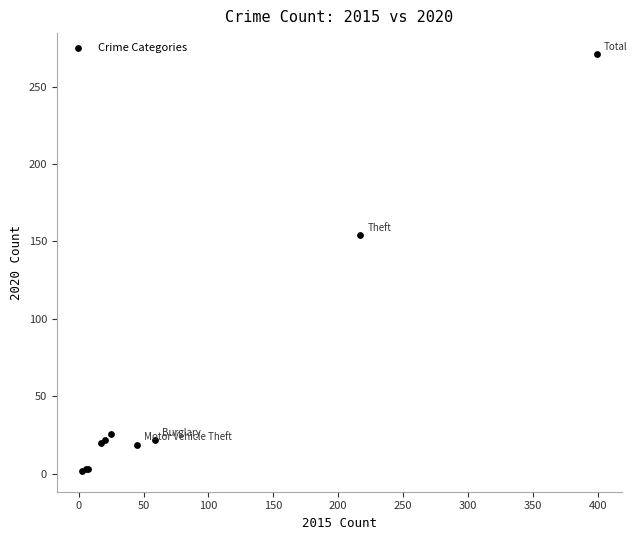

What Y value in the scatter plot is closest to 136?

154